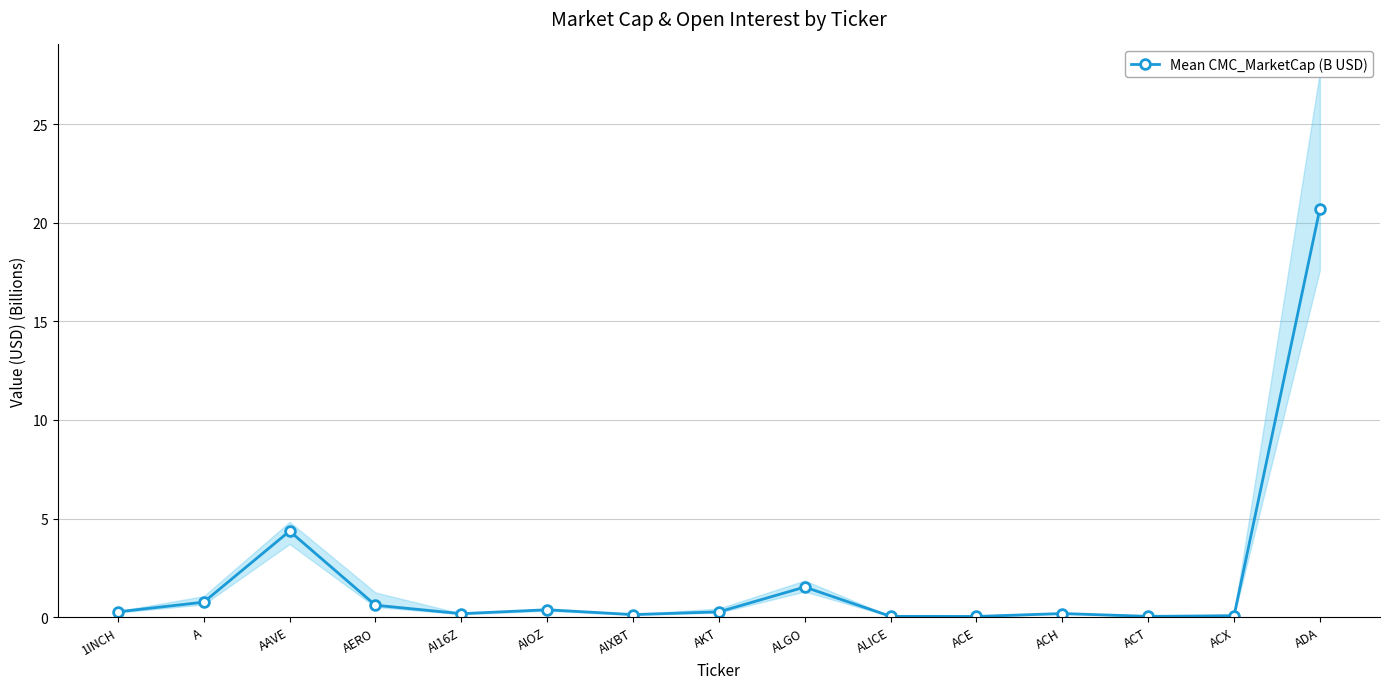

What is the maximum value shown in the chart?

20.7